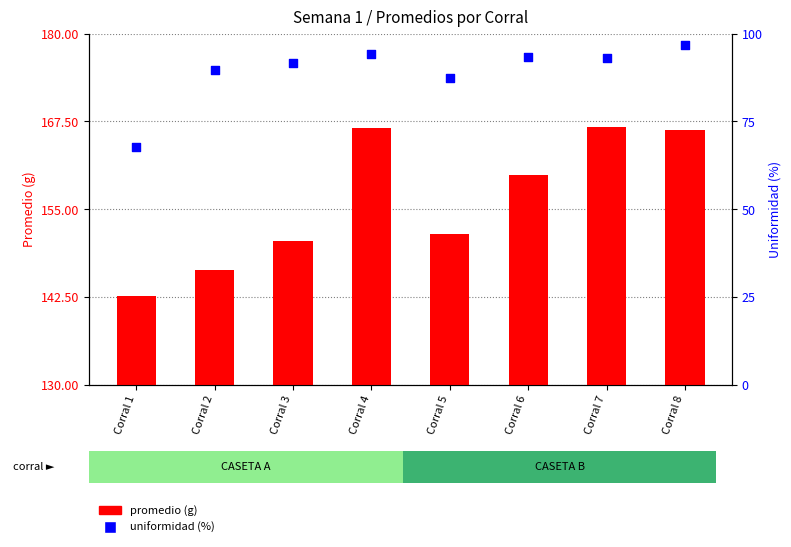

Which series has the largest Y range (max minus min)?

uniformidad (%)